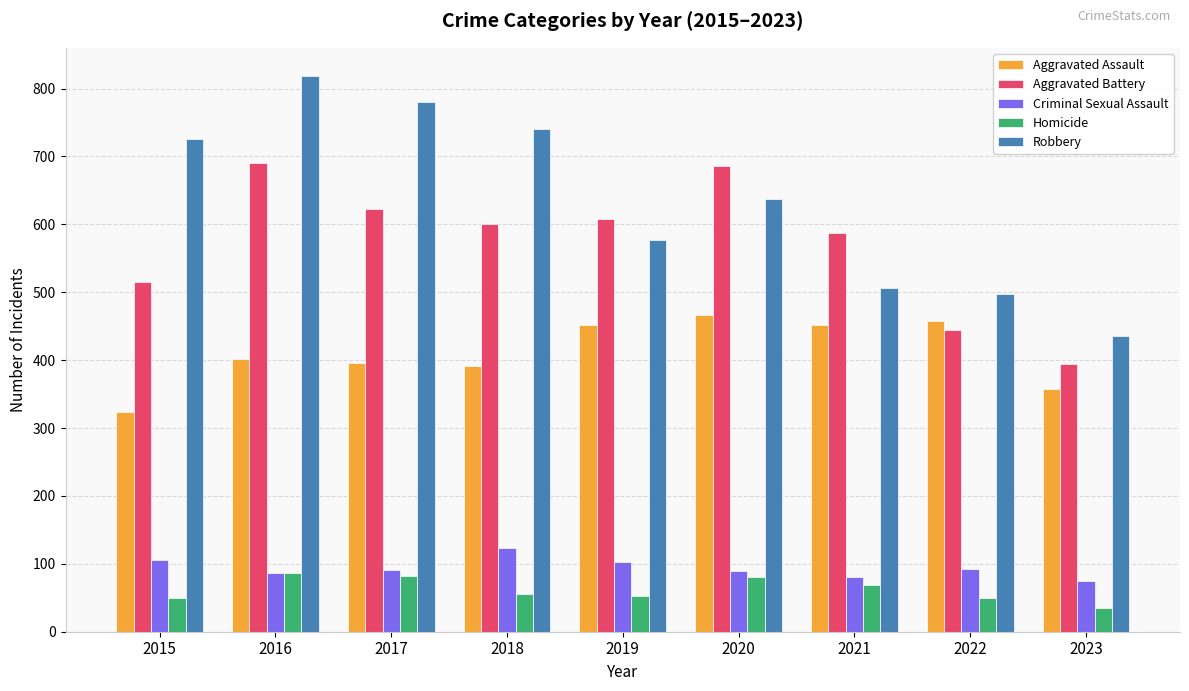

At which category does the chart reach its minimum across all series?

2023